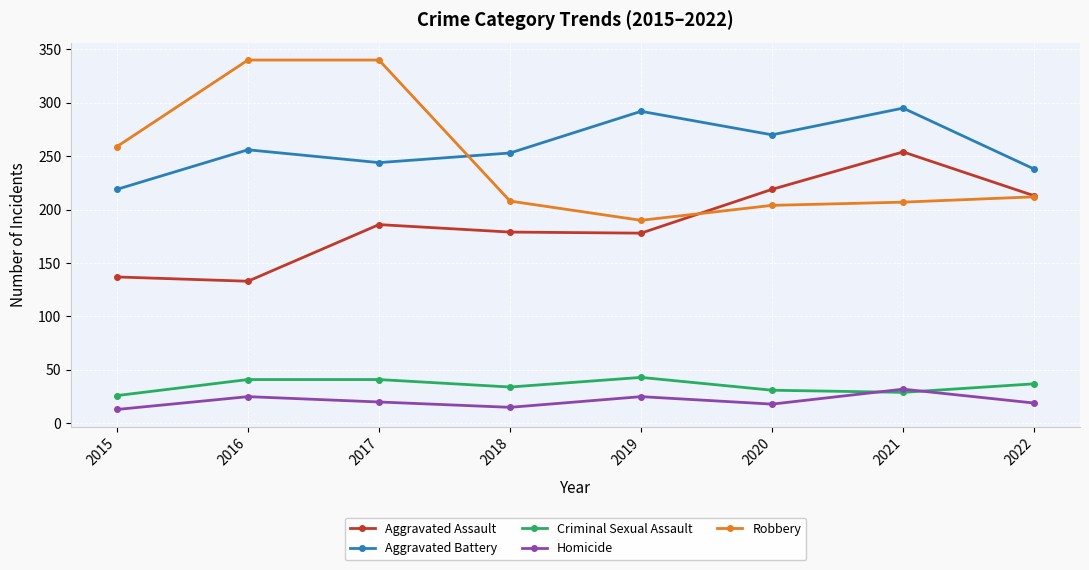

Where is Aggravated Battery nearest to the value 257?

2016